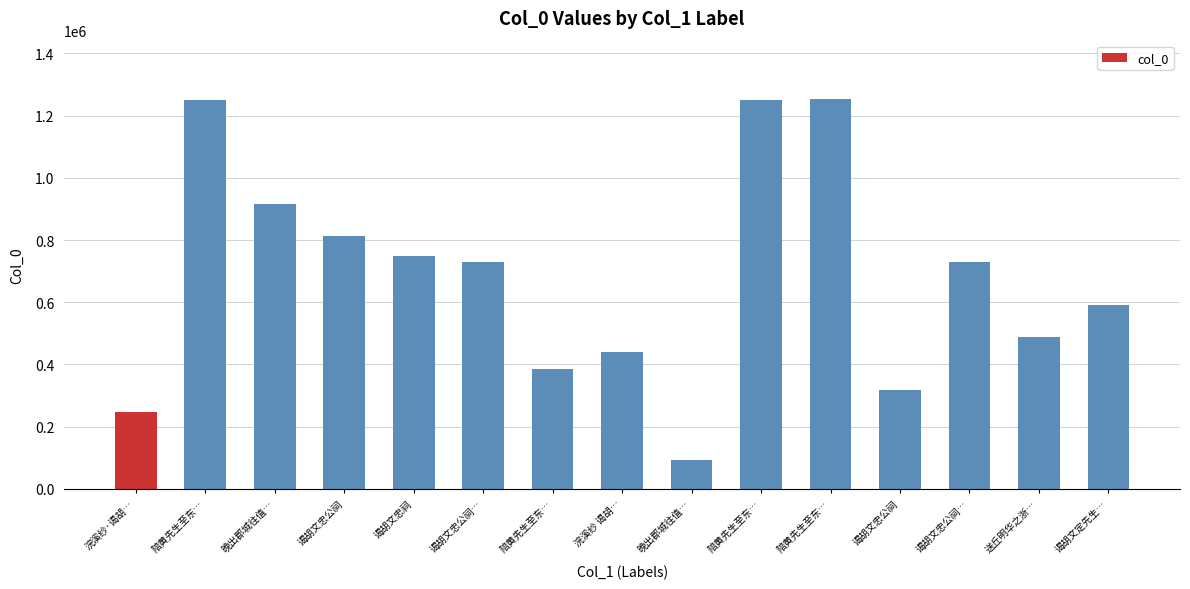

How many categories are shown in the chart?

15